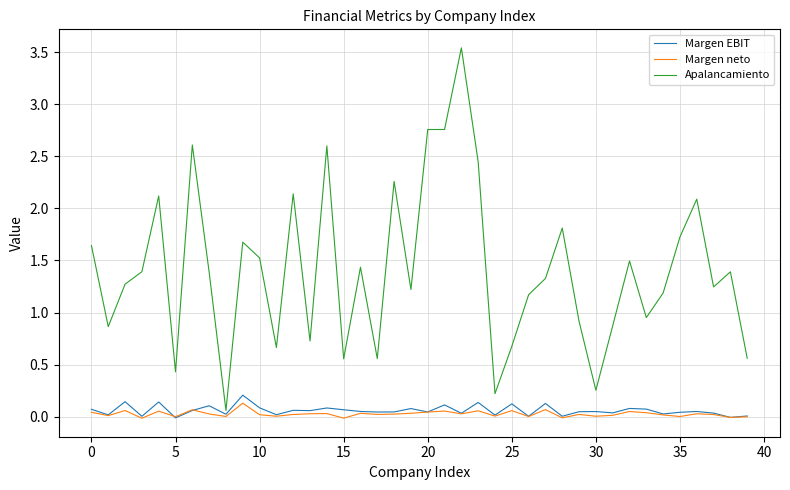

Which series has the largest range (max minus min)?

Apalancamiento